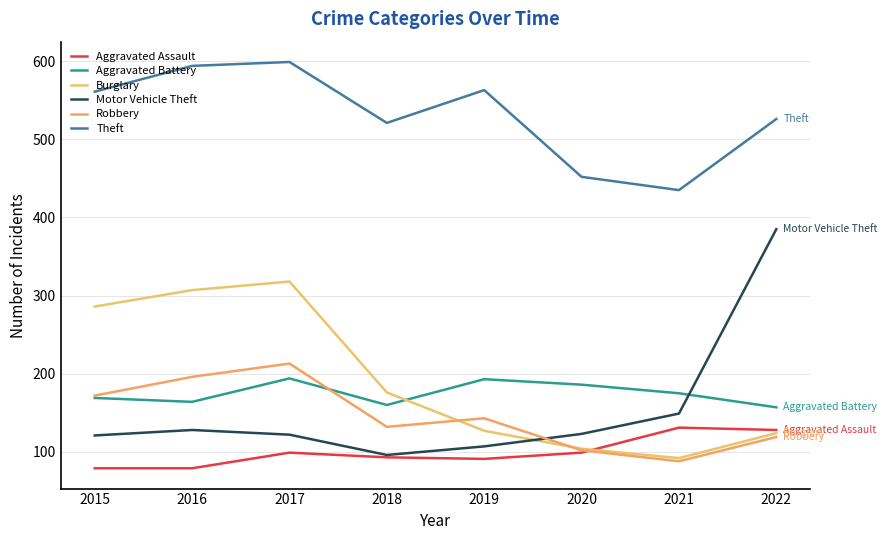

Reading right to left, transcribe all the data shown in this chart.

Aggravated Assault: 2022=128	2021=131	2020=99	2019=91	2018=93	2017=99	2016=79	2015=79
Aggravated Battery: 2022=157	2021=175	2020=186	2019=193	2018=160	2017=194	2016=164	2015=169
Burglary: 2022=124	2021=92	2020=104	2019=127	2018=176	2017=318	2016=307	2015=286
Motor Vehicle Theft: 2022=385	2021=149	2020=123	2019=107	2018=96	2017=122	2016=128	2015=121
Robbery: 2022=119	2021=88	2020=102	2019=143	2018=132	2017=213	2016=196	2015=172
Theft: 2022=526	2021=435	2020=452	2019=563	2018=521	2017=599	2016=594	2015=561